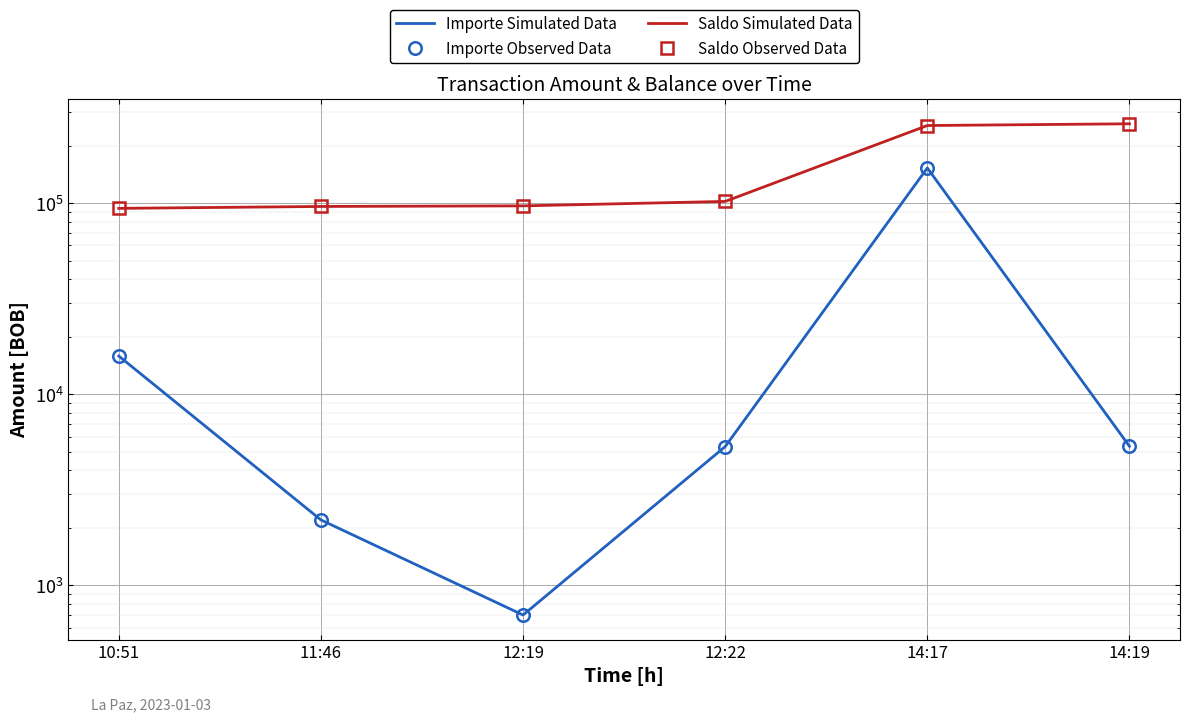

Is it true that Saldo Observed Data equals 96044.8 at 11:46?

True